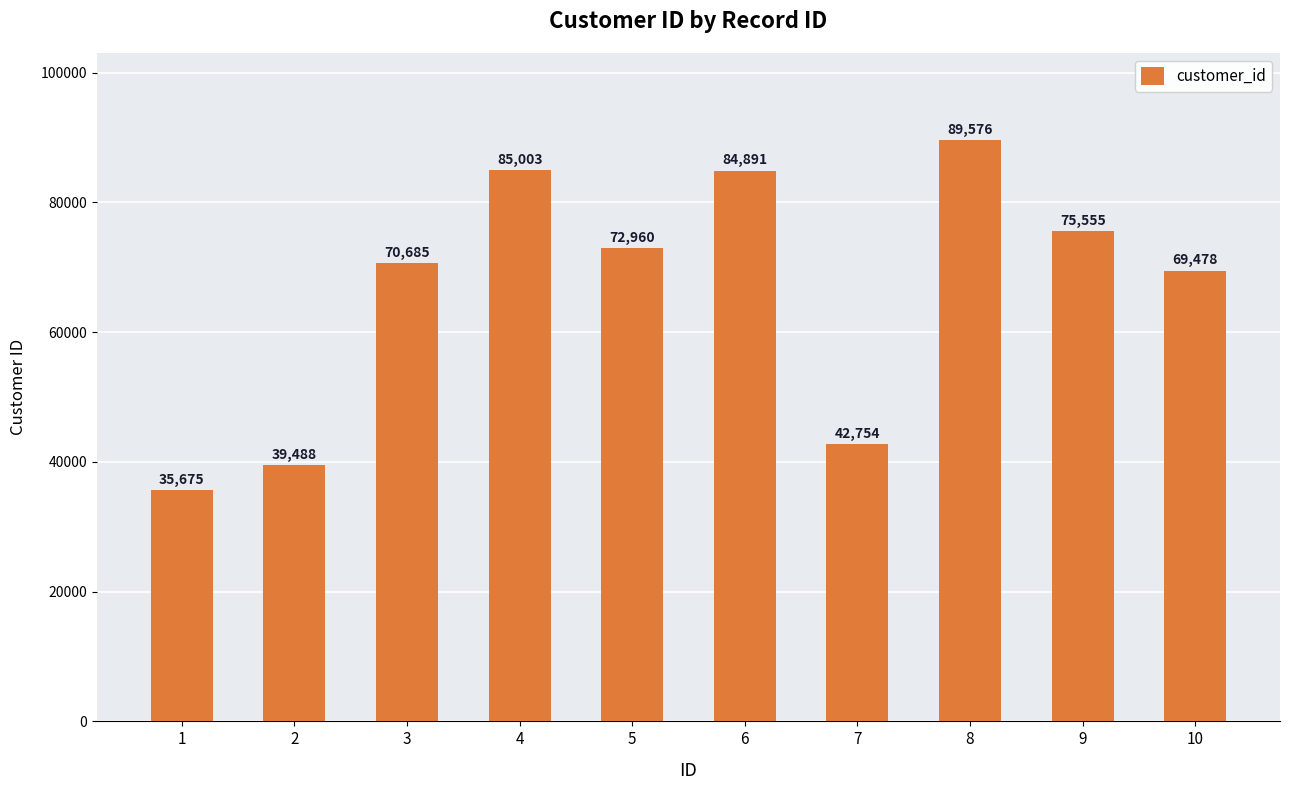

What is the difference between the second highest and second lowest values?

45515